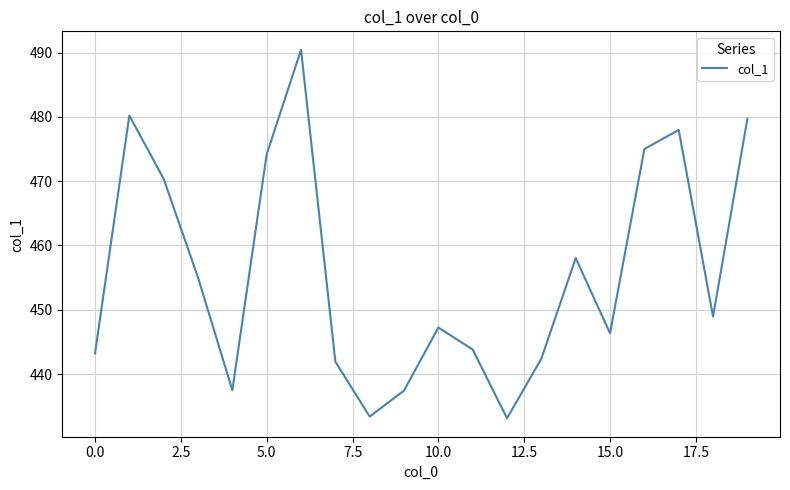

How many distinct data groups are displayed?

1